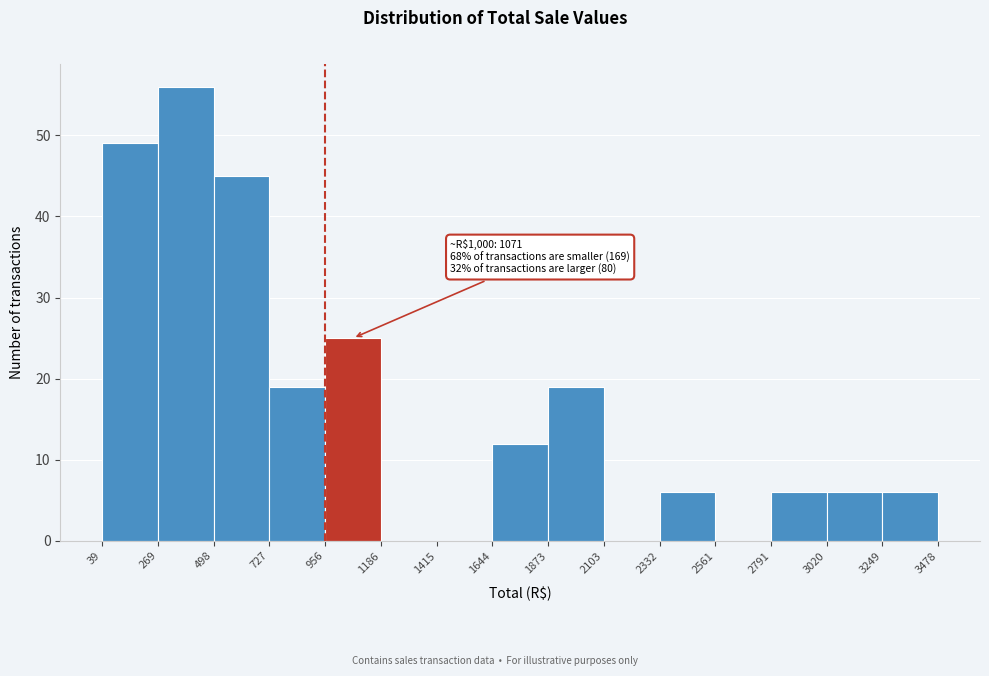

Over which range of the x-axis is the bar tallest?

269 to 498